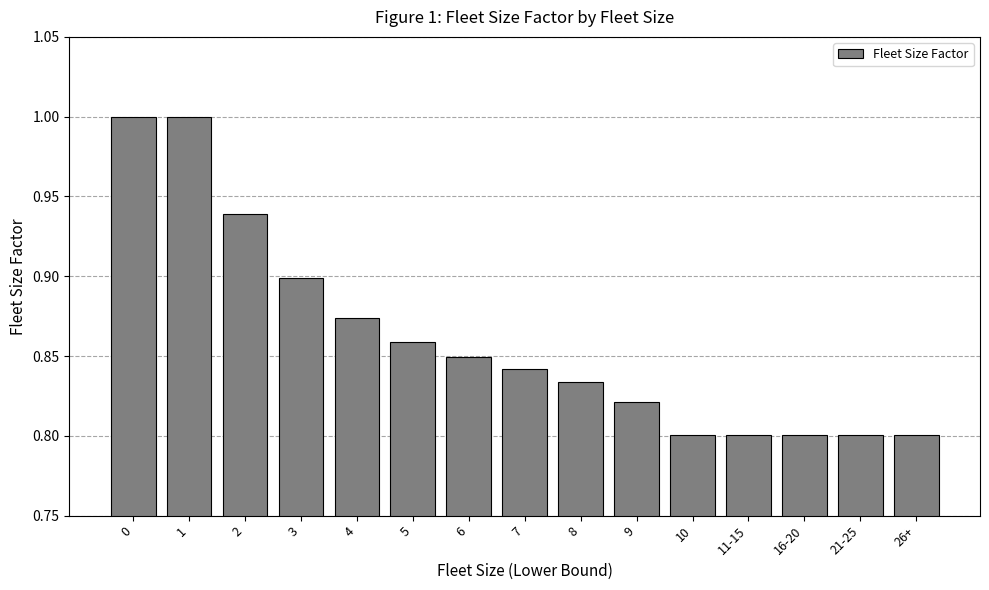

What is the maximum value shown in the chart?

1.0